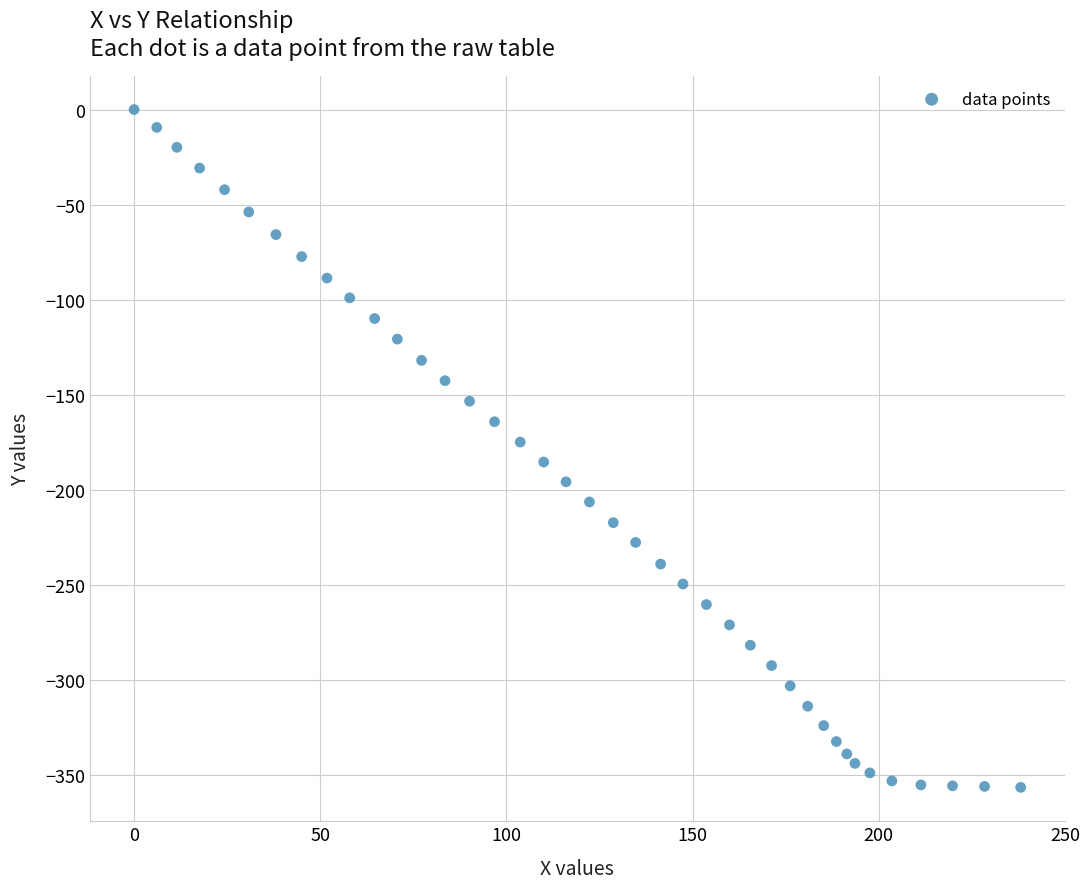

What is the range of X values (max minus min)?

238.1